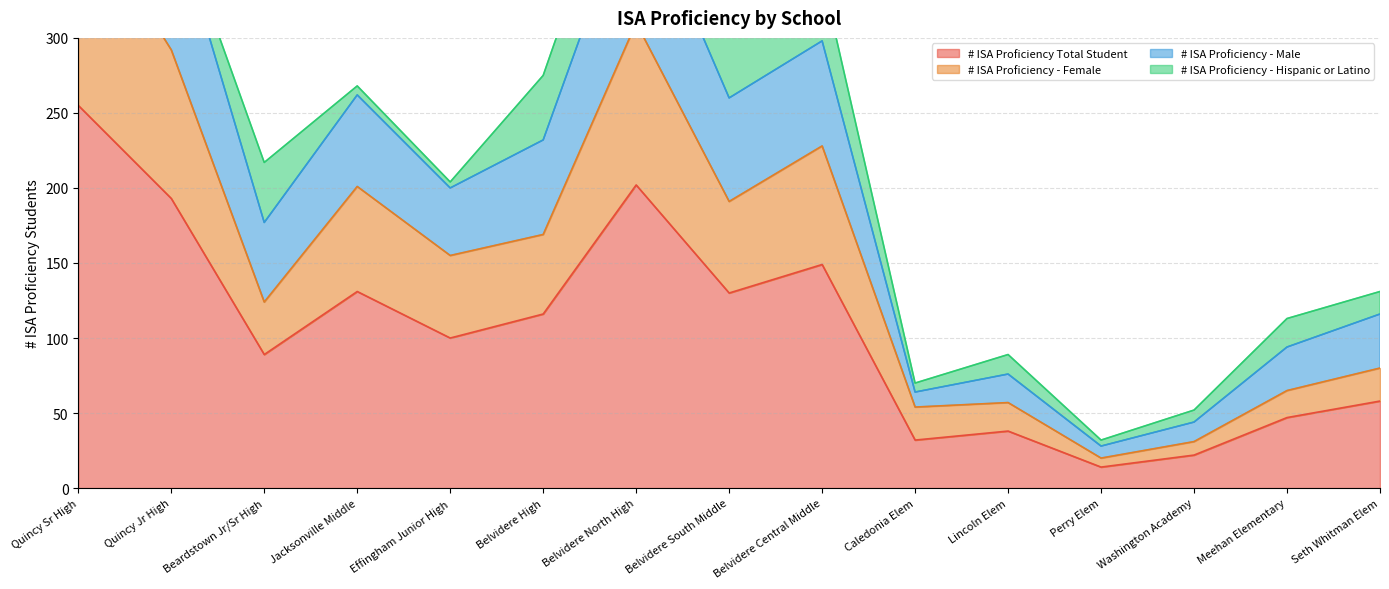

How many data points in # ISA Proficiency - Male are above 217?

7